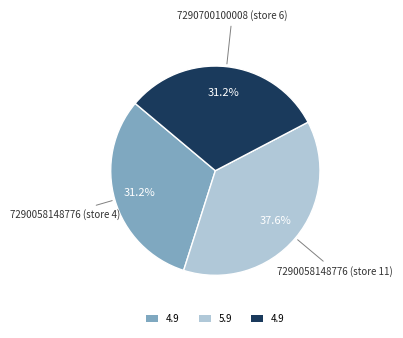

Does any single category account for the majority?

No